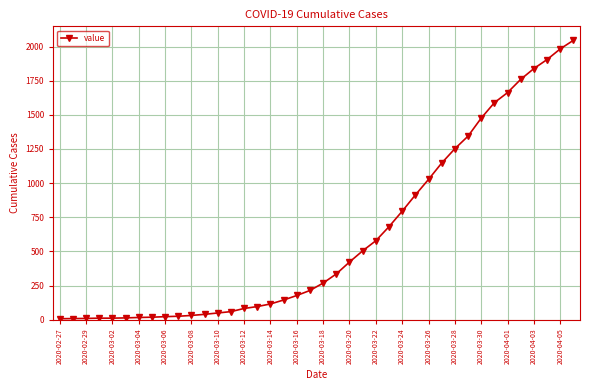

What is the sum of all values?

24672